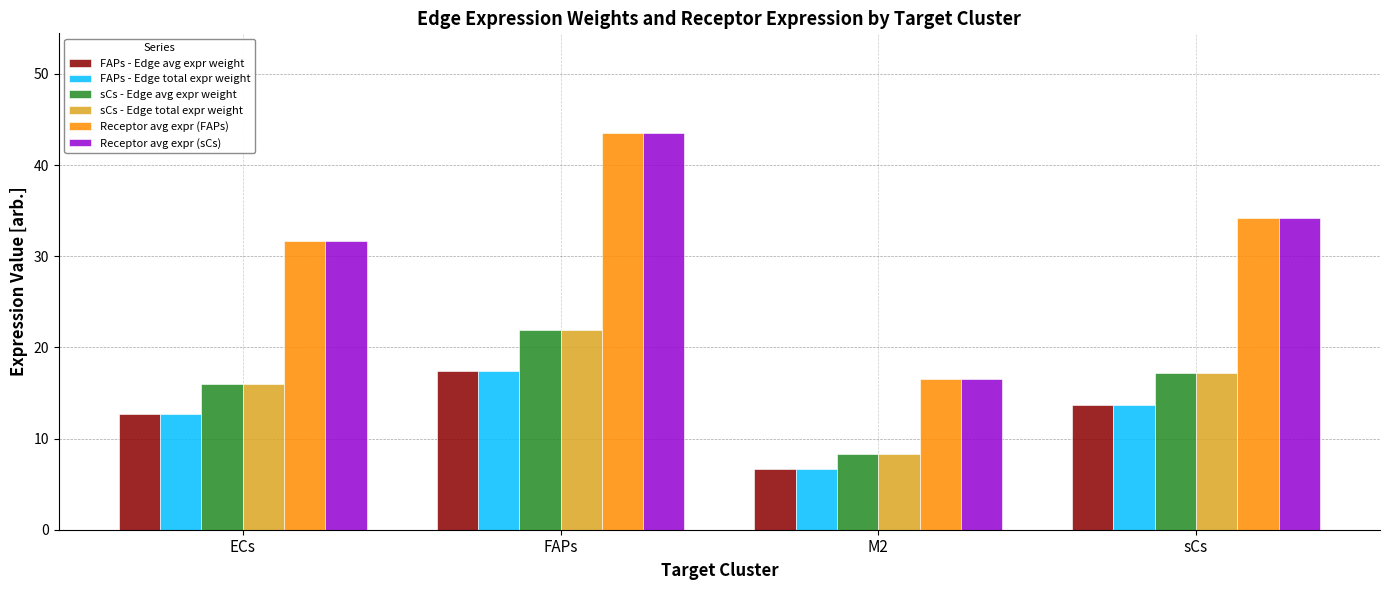

Which category has the highest value in the FAPs - Edge total expr weight series?

FAPs